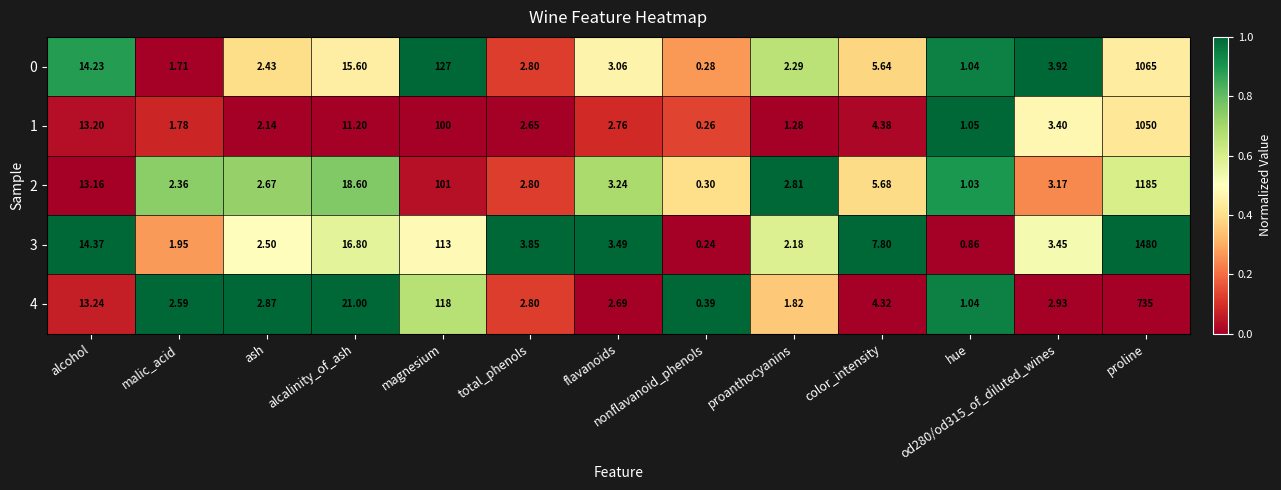

At which category is the sum across all series the highest?

proline